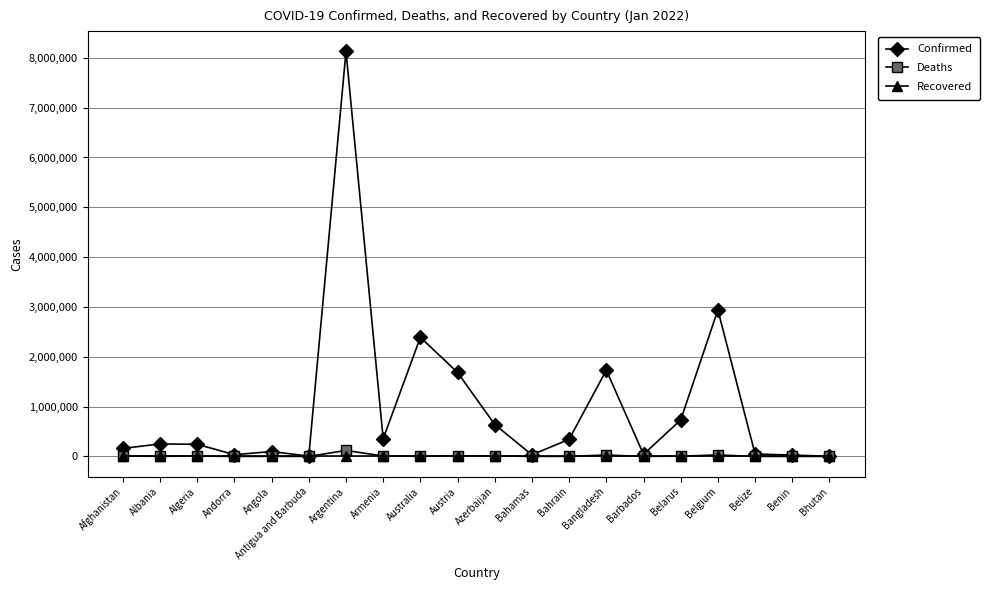

What is the label of the 18th point from the left?

Belize